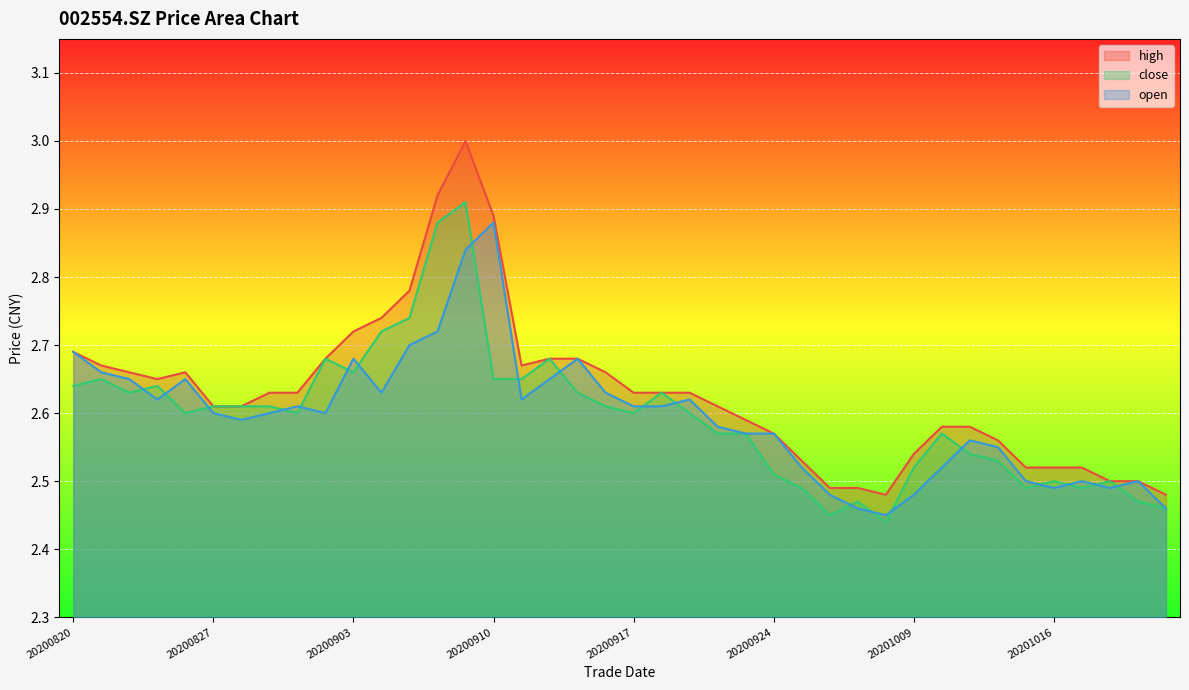

Is it true that open equals 3.5 at 20200824?

False